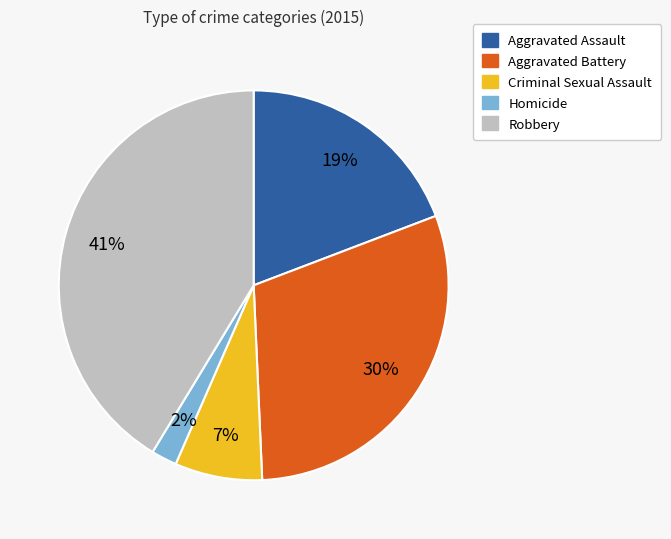

Count the number of slices in the pie.

5